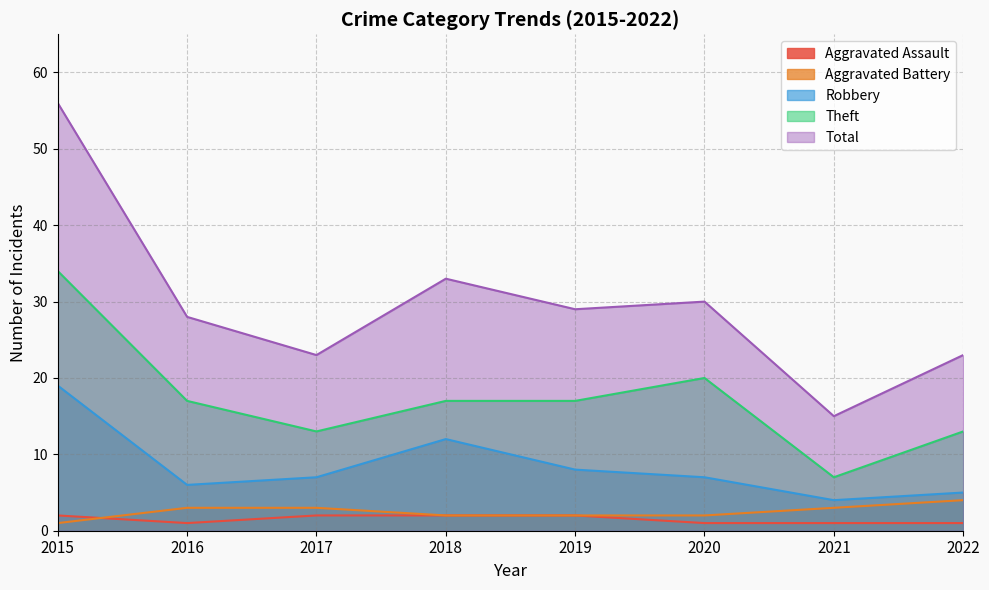

What is the average value of the Robbery series?

8